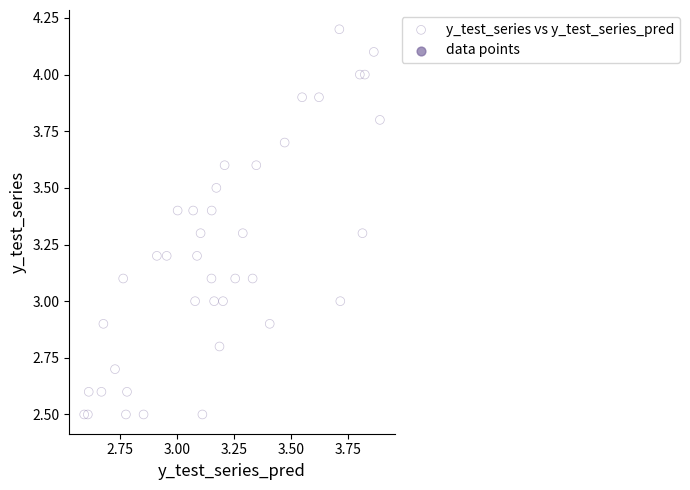

What is the range of X values (max minus min)?

1.3